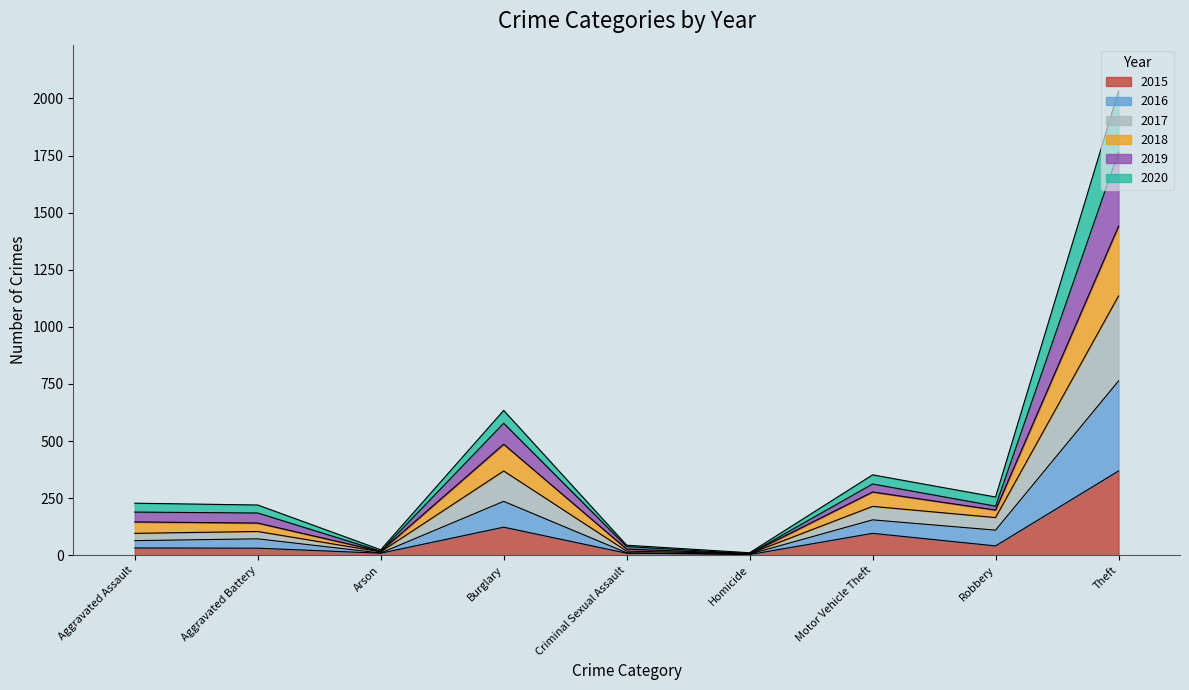

What are all the series names shown in the legend?

2015, 2016, 2017, 2018, 2019, 2020